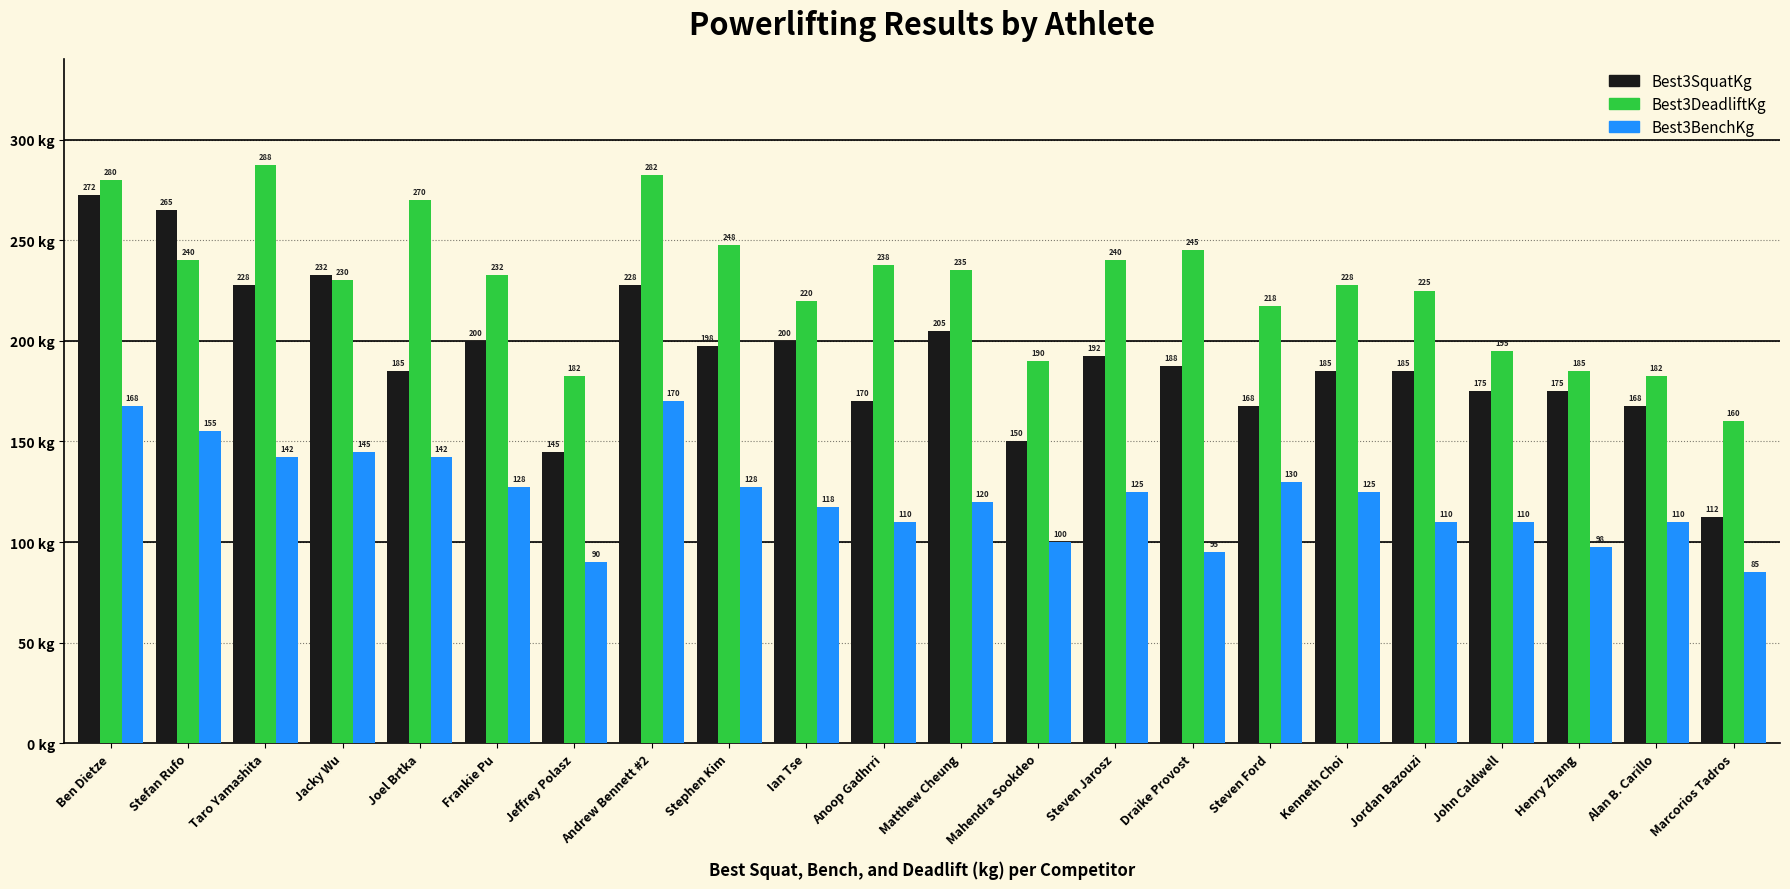

What is the sum of all Best3DeadliftKg values?

5012.5